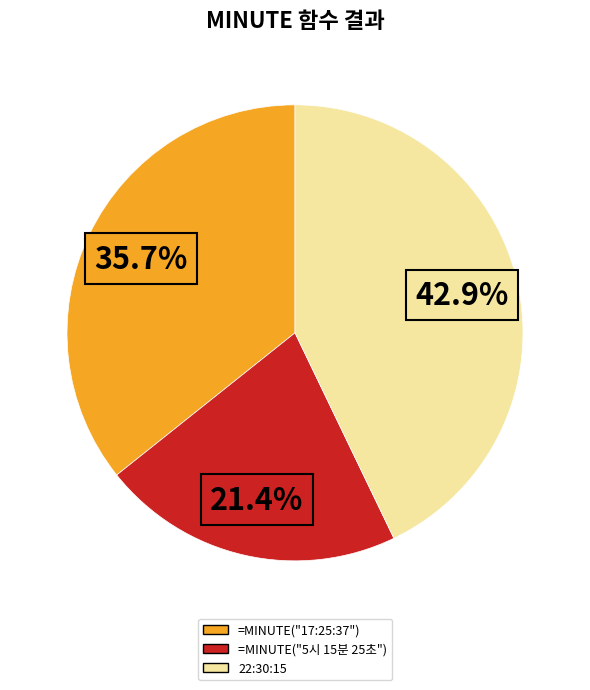

Between =MINUTE("5시 15분 25초") and =MINUTE("17:25:37"), which is larger?

=MINUTE("17:25:37")